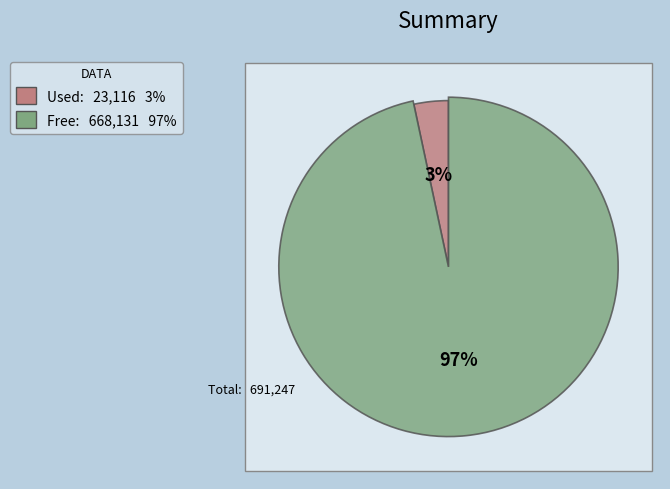

Does 25 account for over 50% of the chart?

No